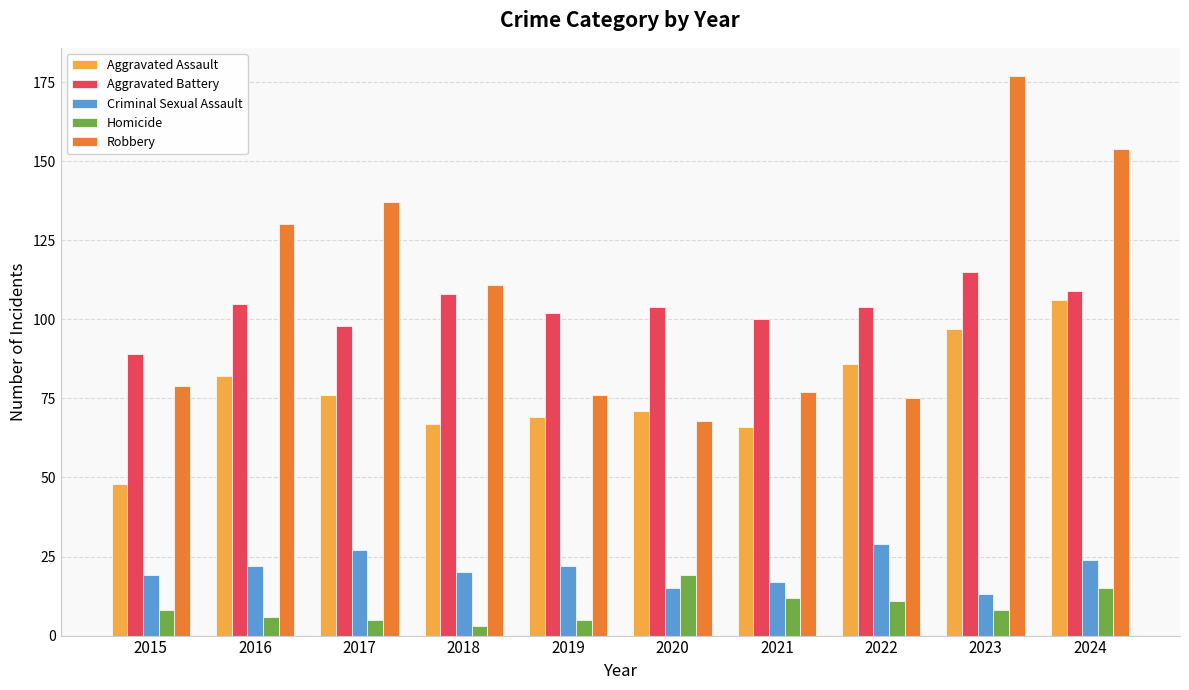

How many bars are there in each group?

5